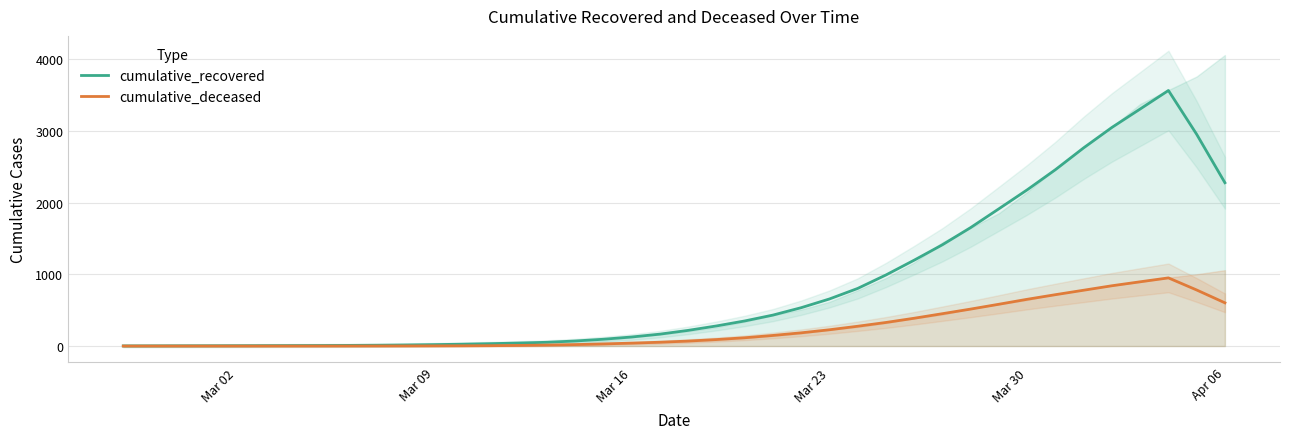

Is the value of cumulative_deceased at Apr 06 greater than the value of cumulative_recovered at Mar 09?

Yes